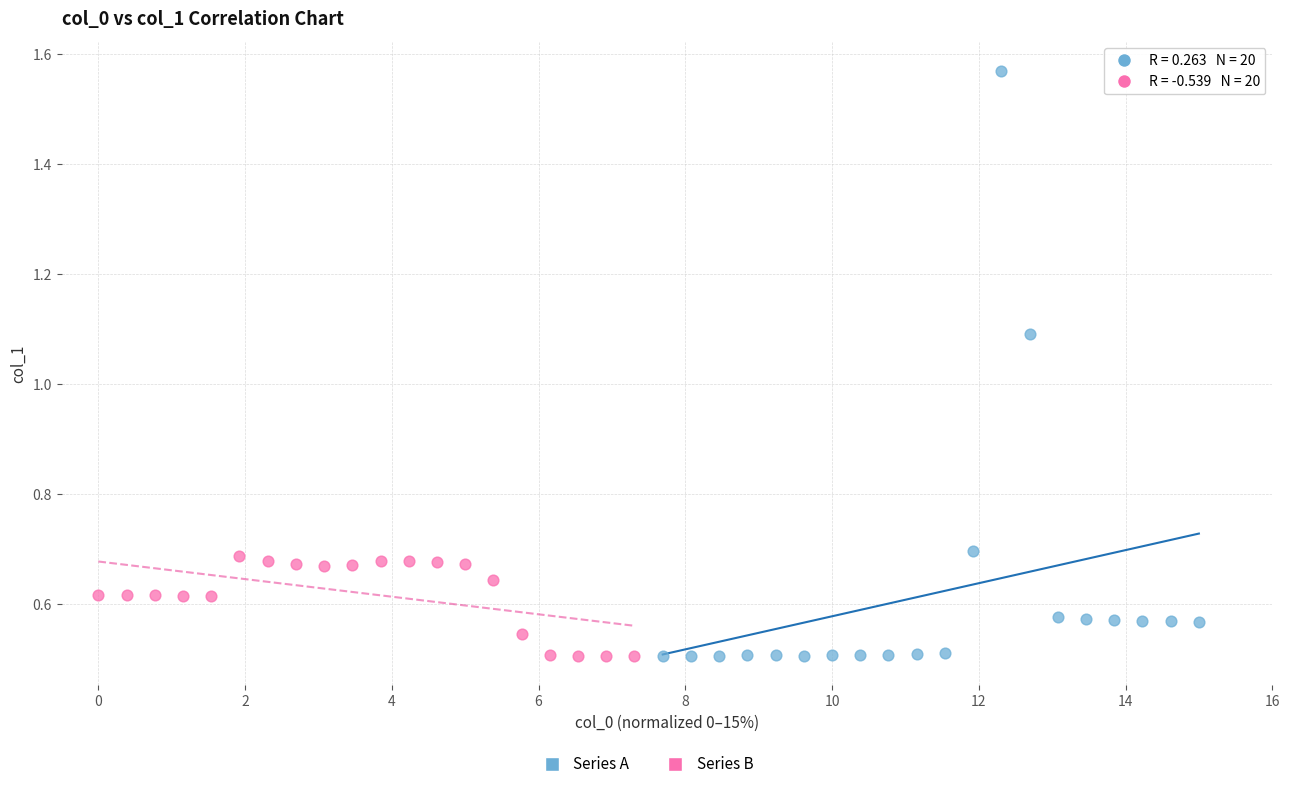

Which series contains the highest Y value?

Series A